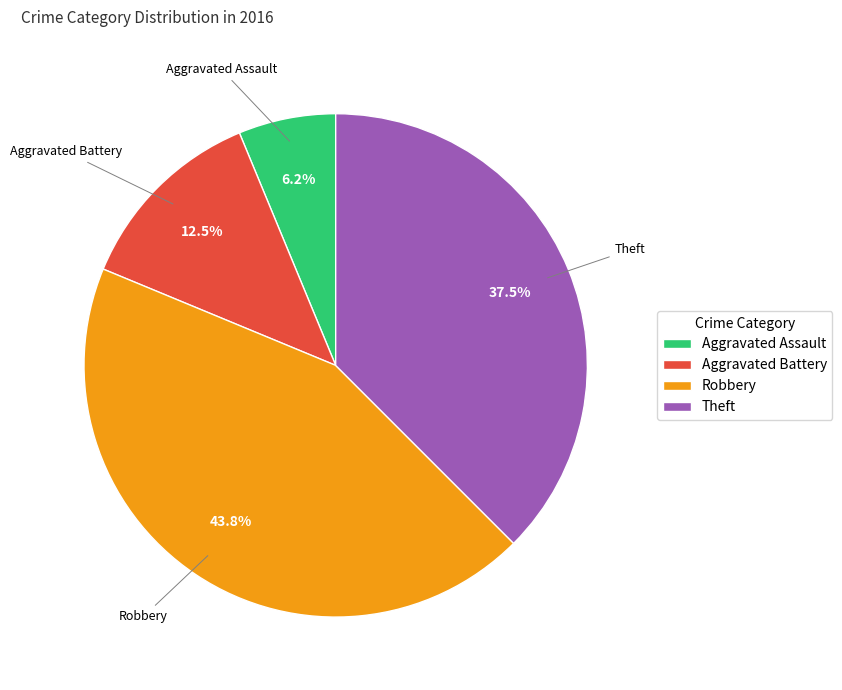

To the nearest percent, what is the average slice percentage?

25%